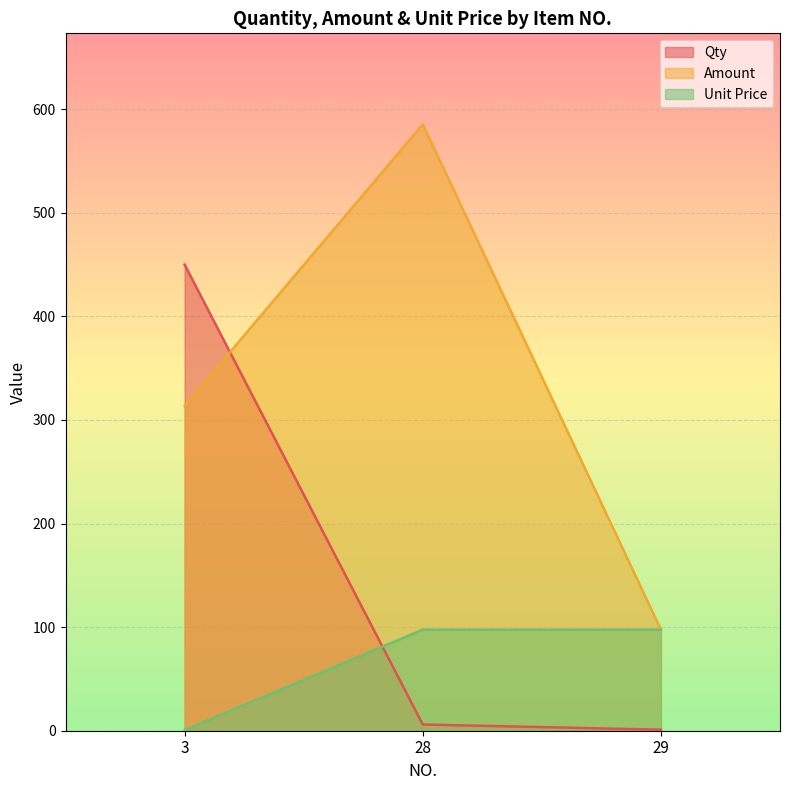

What is the difference between the maximum and minimum values in the Amount series?

487.8